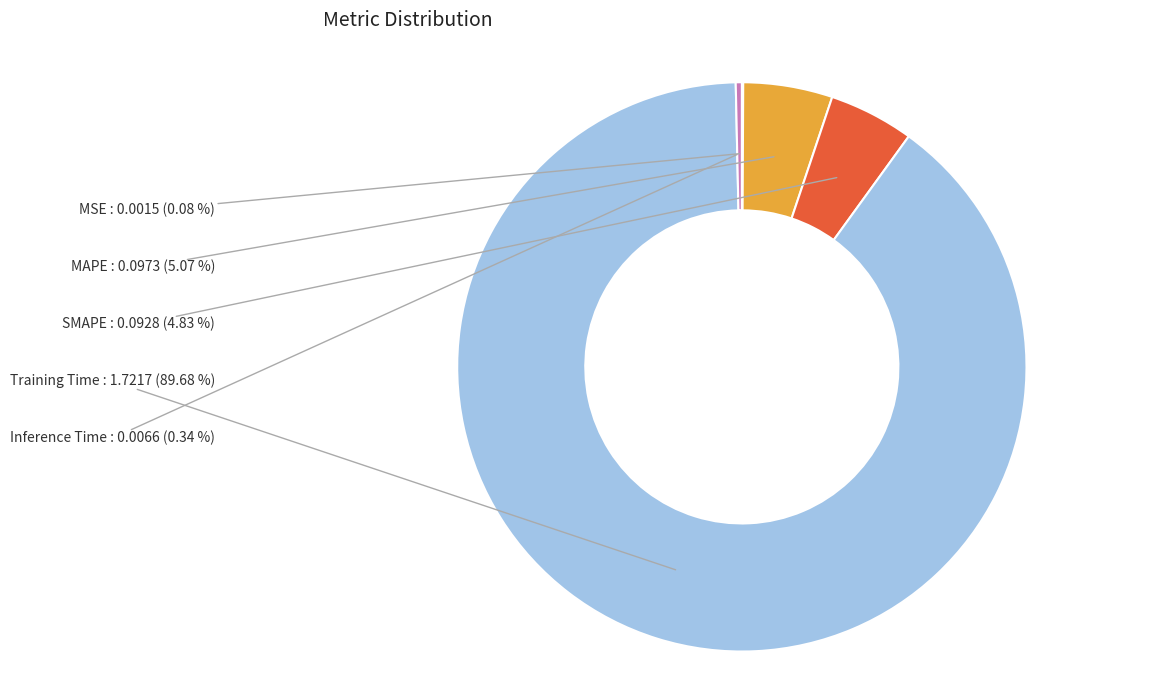

To the nearest percent, what is the difference between the Training Time and MAPE slice percentages?

85%